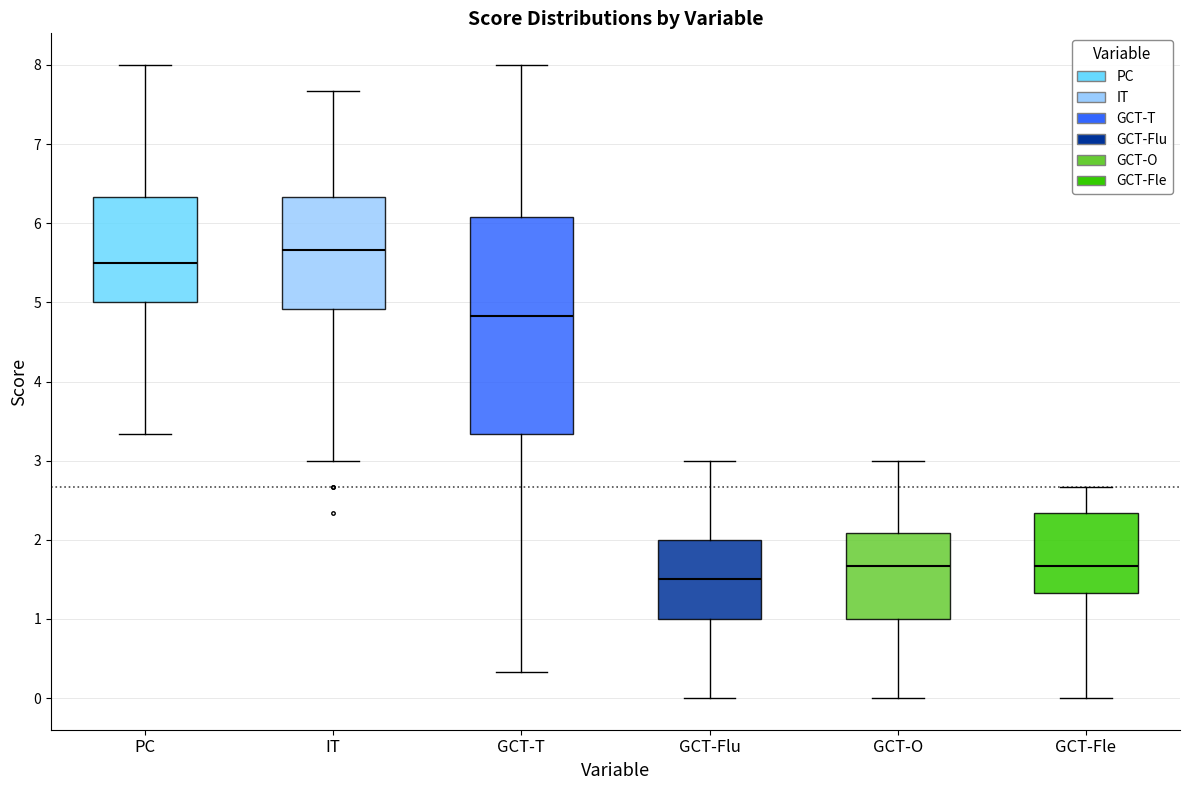

Reading left to right, transcribe this box plot: for each box, give where its median line is, the range the box spans, and where its two whiskers end, as read against the y-axis. The values are not printed on the chart, so give them approximately, as read against the axis.

PC: median 5.5, box 5.0 to 6.3, whiskers 3.3 to 8.0
IT: median 5.7, box 4.9 to 6.3, whiskers 3.0 to 7.7
GCT-T: median 4.8, box 3.3 to 6.1, whiskers 0.3 to 8.0
GCT-Flu: median 1.5, box 1.0 to 2.0, whiskers 0.0 to 3.0
GCT-O: median 1.7, box 1.0 to 2.1, whiskers 0.0 to 3.0
GCT-Fle: median 1.7, box 1.3 to 2.3, whiskers 0.0 to 2.7